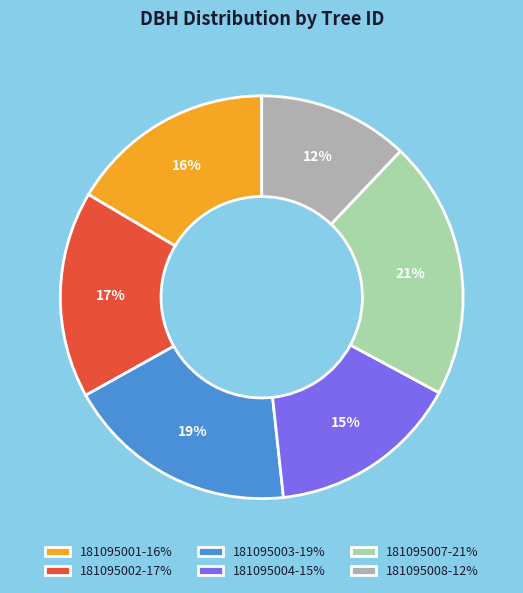

Which has a higher value, 181095007 or 181095003?

181095007